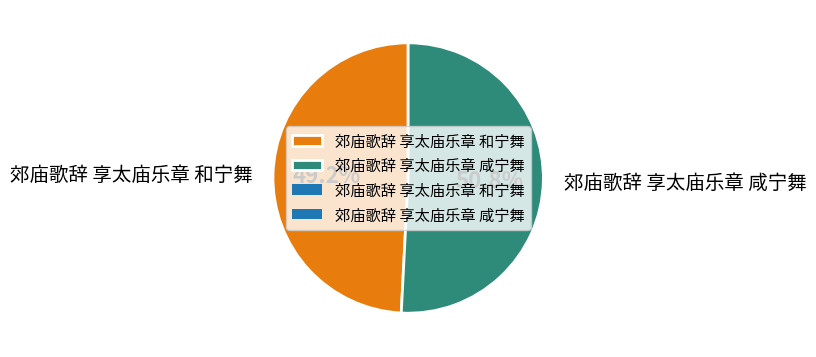

Rank the categories by value from lowest to highest.

郊庙歌辞 享太庙乐章 和宁舞, 郊庙歌辞 享太庙乐章 咸宁舞